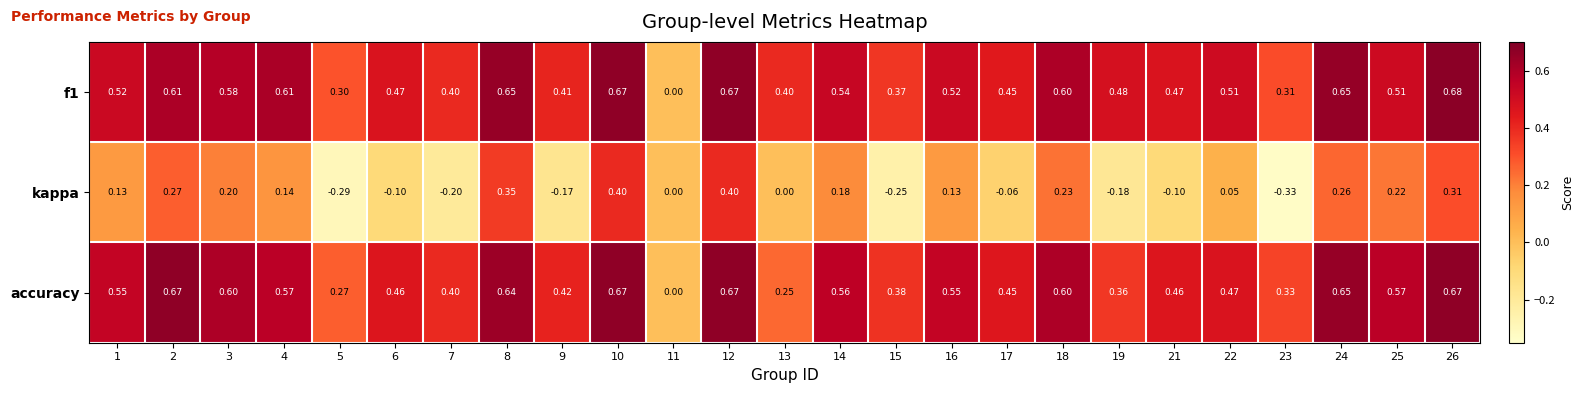

Is the value of kappa at 14 greater than the value of accuracy at 23?

No